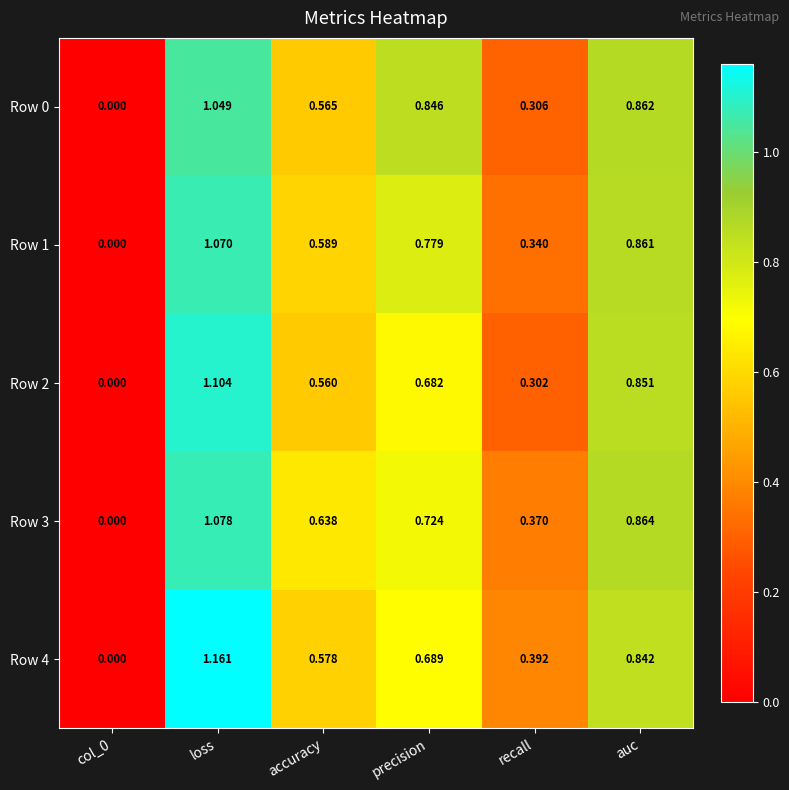

At which label does Row 0 reach its peak?

loss